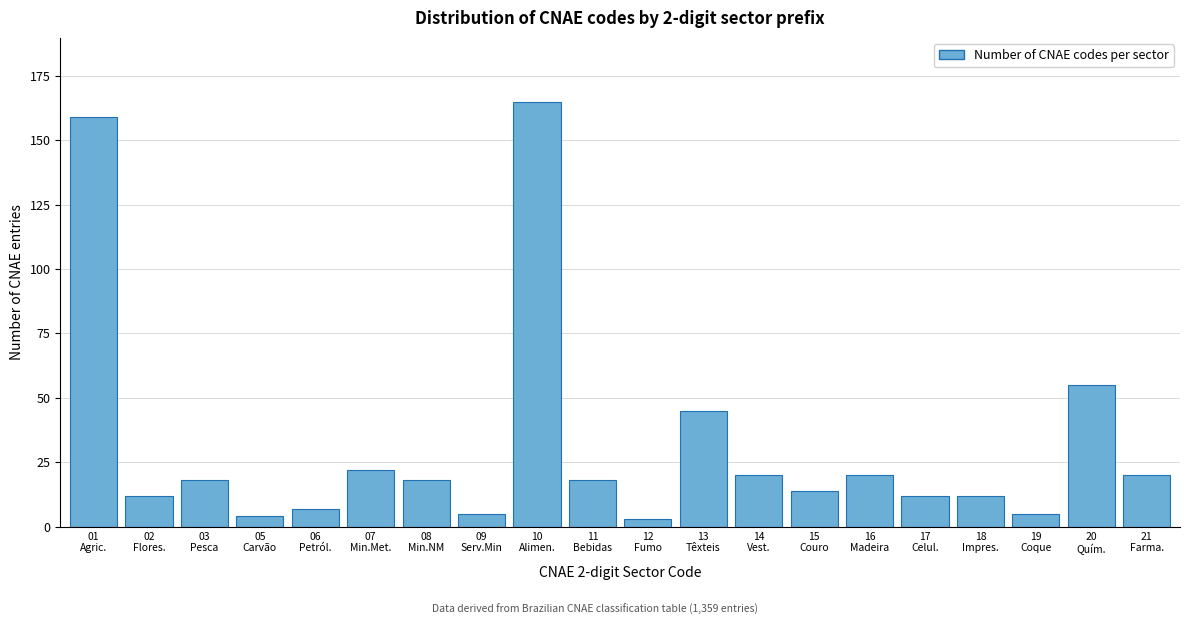

Reading right to left, list all the values displayed in this chart.

20	55	5	12	12	20	14	20	45	3	18	165	5	18	22	7	4	18	12	159